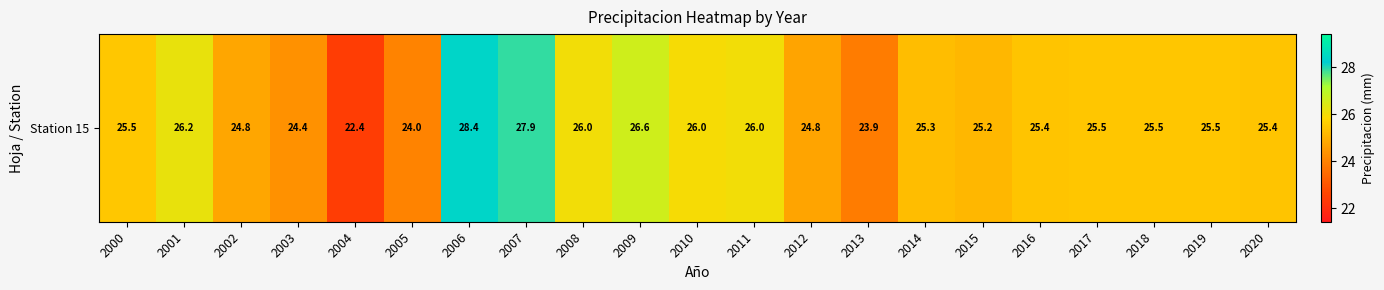

The value at 2015 is 43.5. True or false?

False